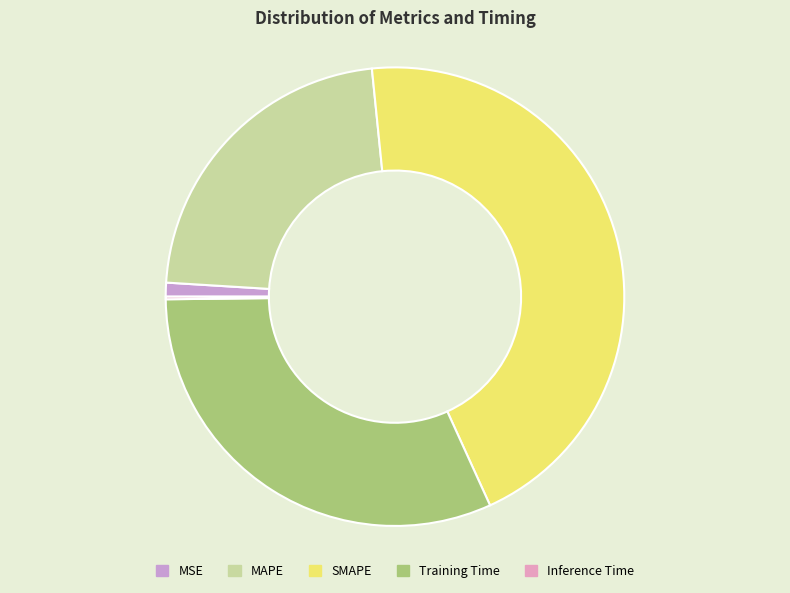

To the nearest percent, what portion does SMAPE represent?

45%